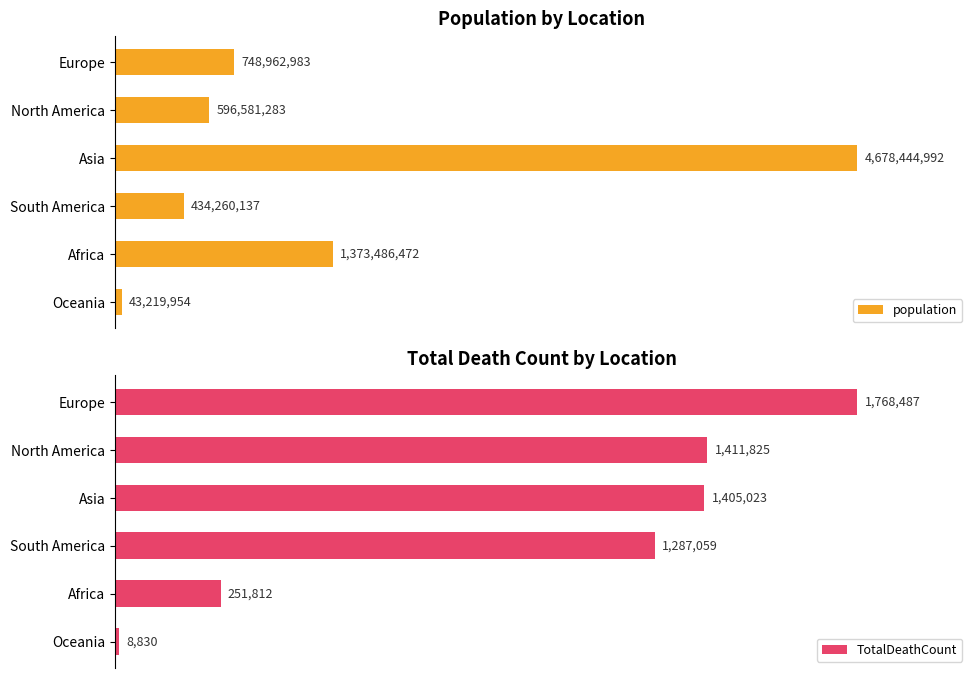

What is the approximate value of TotalDeathCount at Africa, to the nearest 50?

251800